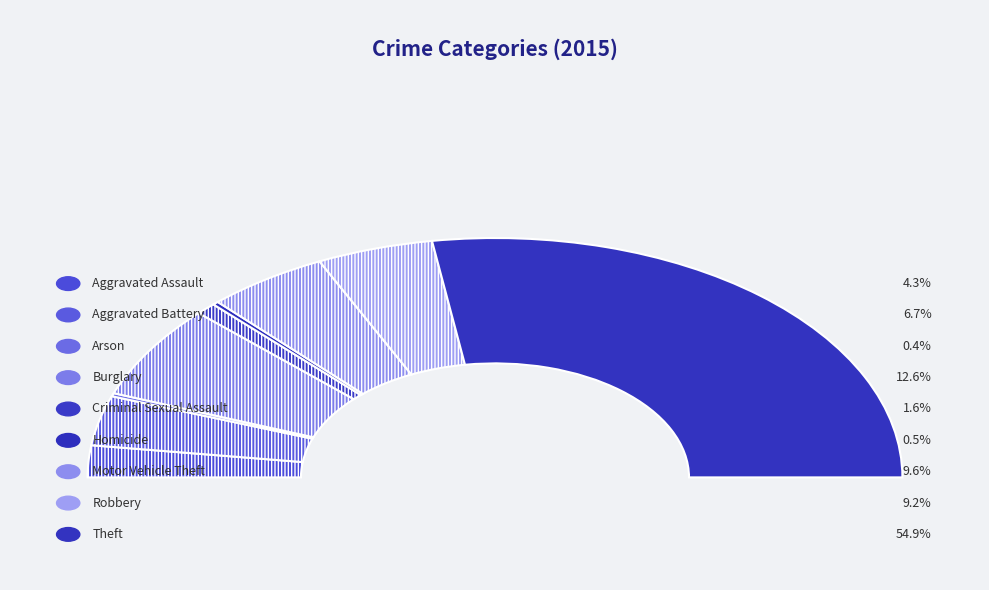

The Motor Vehicle Theft slice represents 10% of the pie. True or false?

True